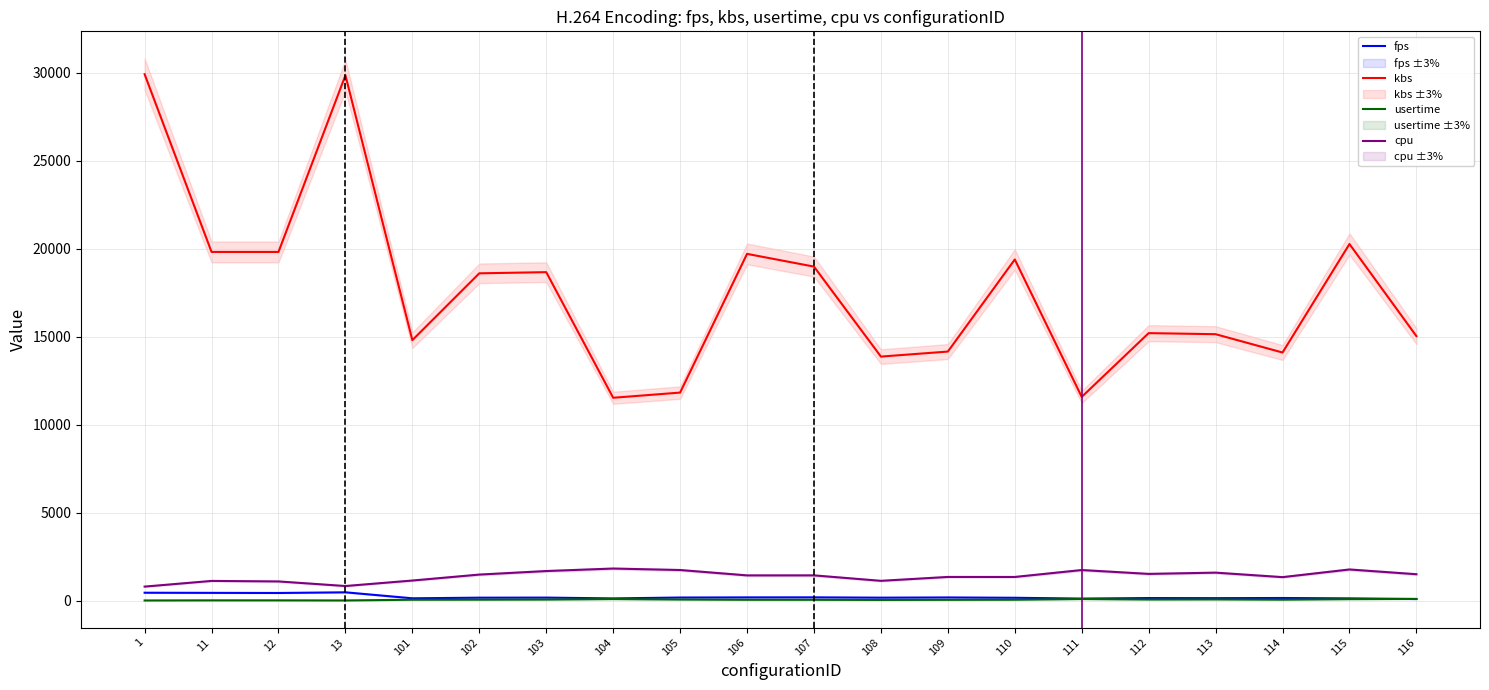

True or false: fps has a value of 173.0 at 108.

True